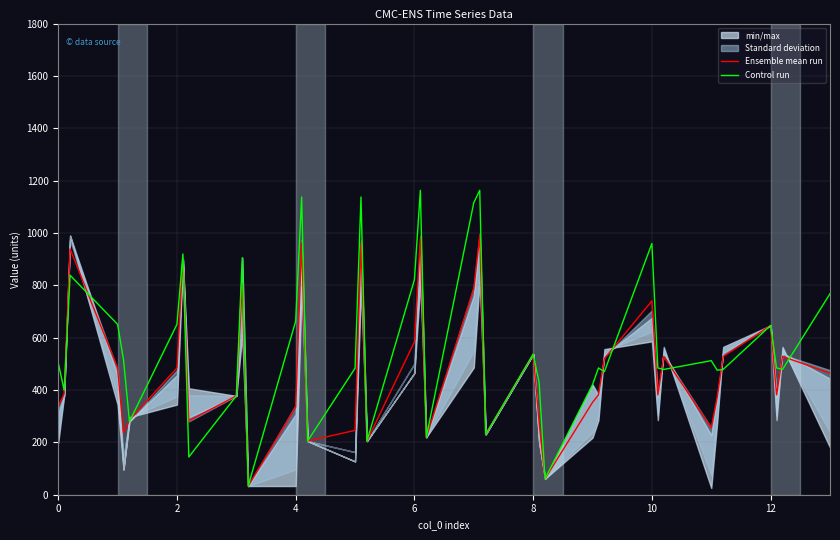

The Control run series shows 646.7 at 12. True or false?

True